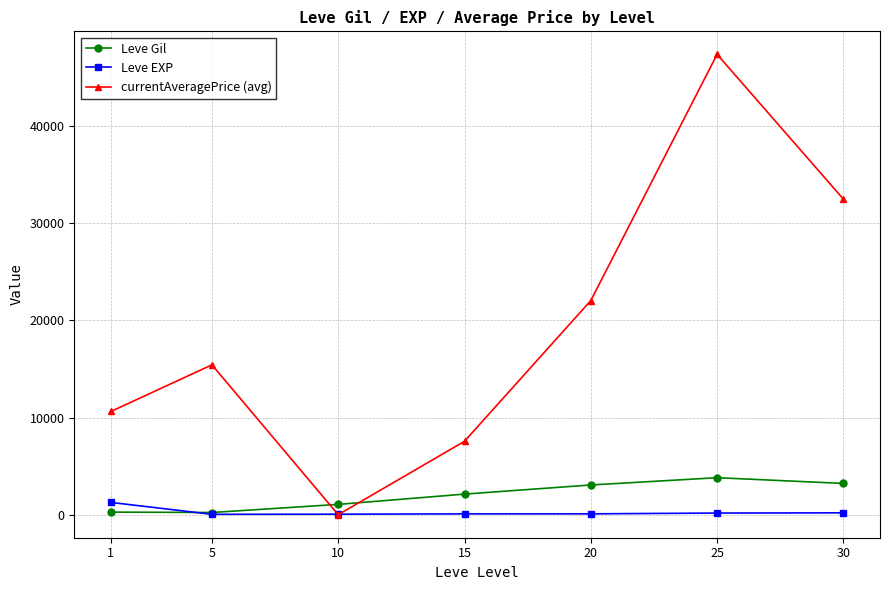

What is the difference between the currentAveragePrice (avg) values at 30 and 20?

10449